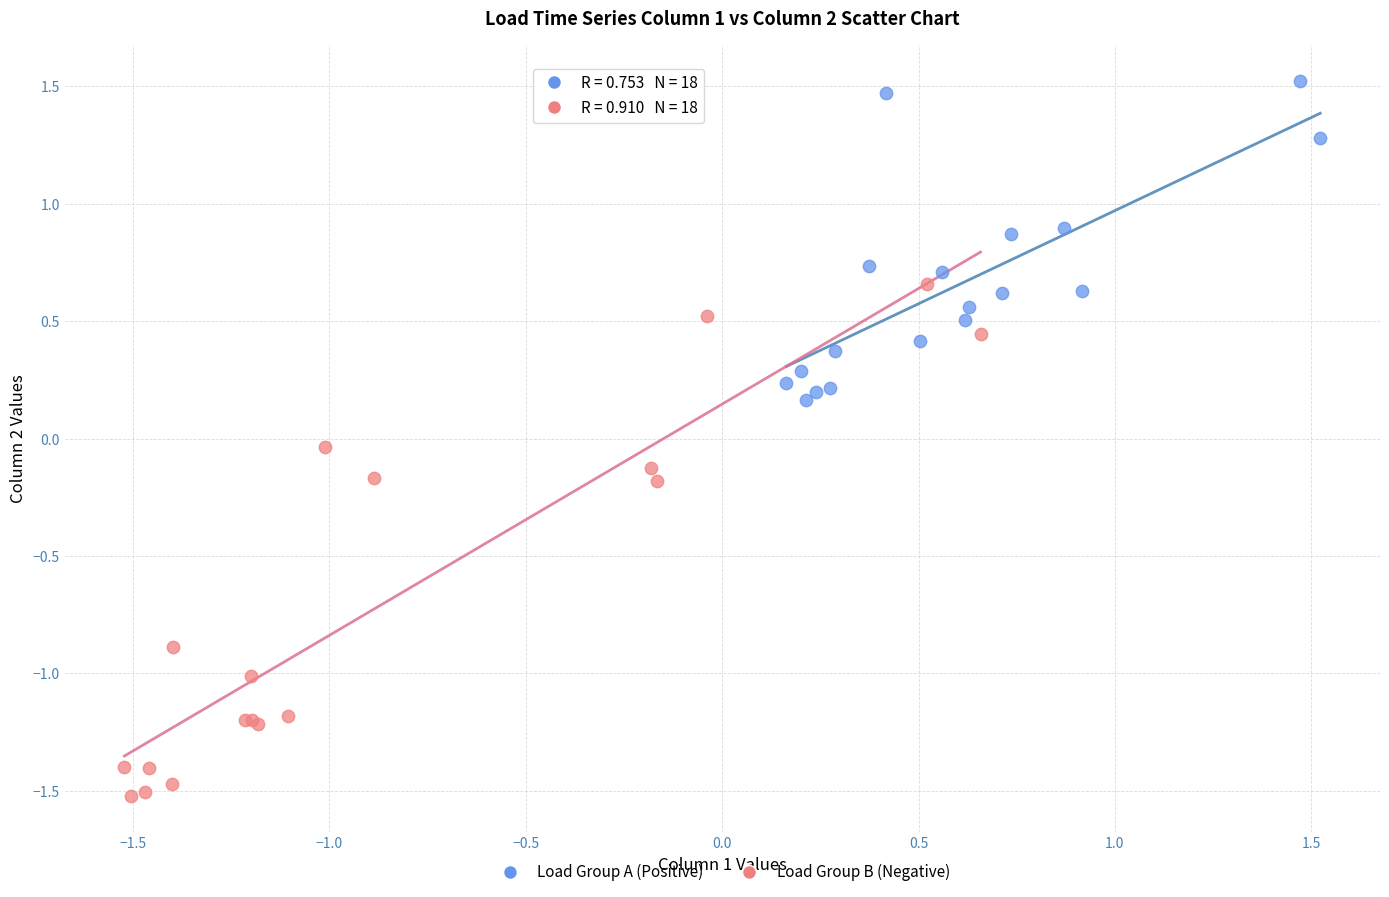

Which series reaches the minimum Y coordinate?

Load Group B (Negative)